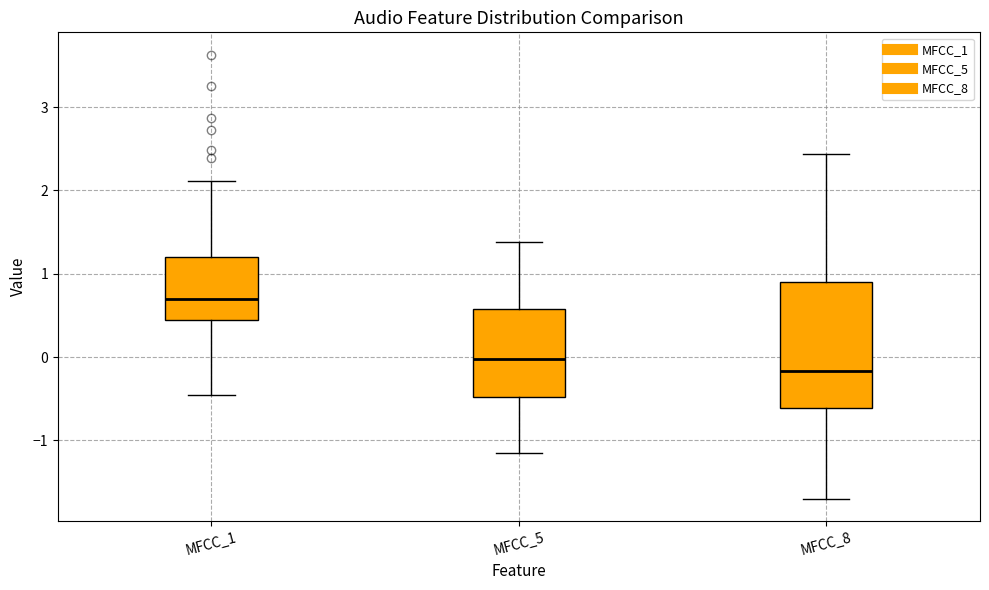

Reading left to right, transcribe this box plot: for each box, give where its median line is, the range the box spans, and where its two whiskers end, as read against the y-axis. The values are not printed on the chart, so give them approximately, as read against the axis.

MFCC_1: median 0.7, box 0.4 to 1.2, whiskers -0.5 to 2.1
MFCC_5: median 0.0, box -0.5 to 0.6, whiskers -1.1 to 1.4
MFCC_8: median -0.2, box -0.6 to 0.9, whiskers -1.7 to 2.4